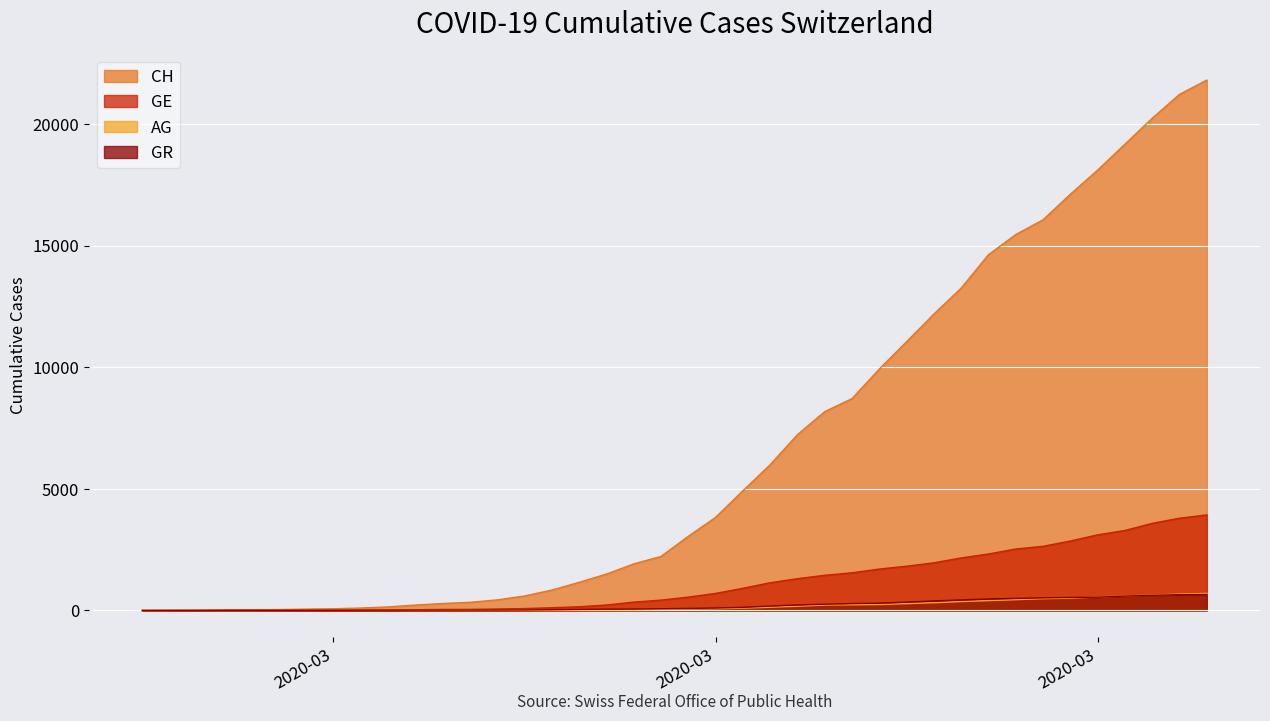

At 2020-03-05, list the series in order from smallest to largest.

AG, GR, GE, CH